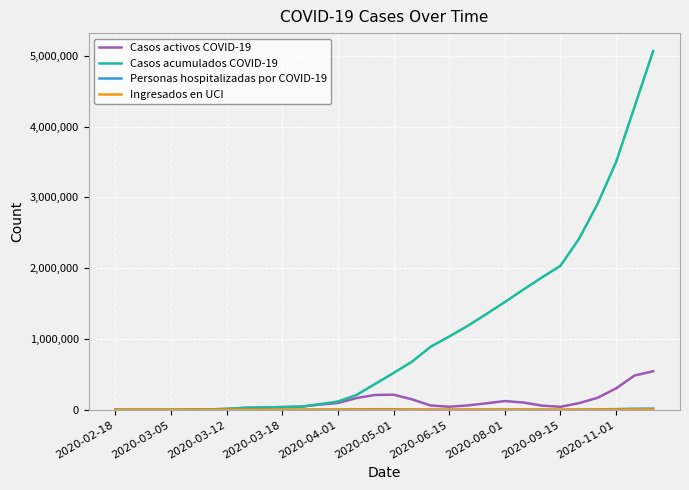

Which series has the largest total across all categories?

Casos acumulados COVID-19